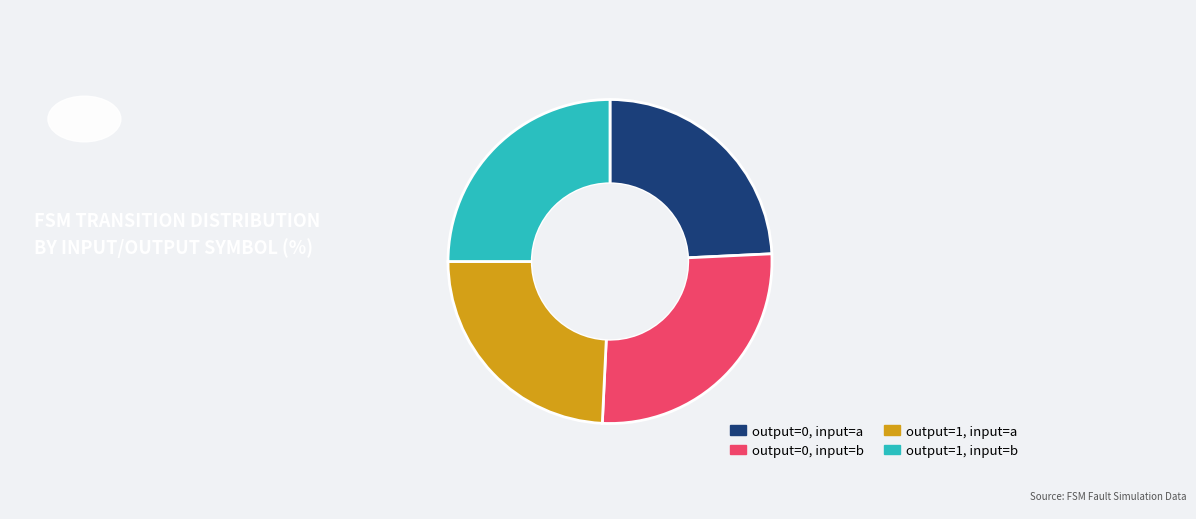

Approximately how many times larger is the value at output=1, input=a compared to output=0, input=b?

0.9